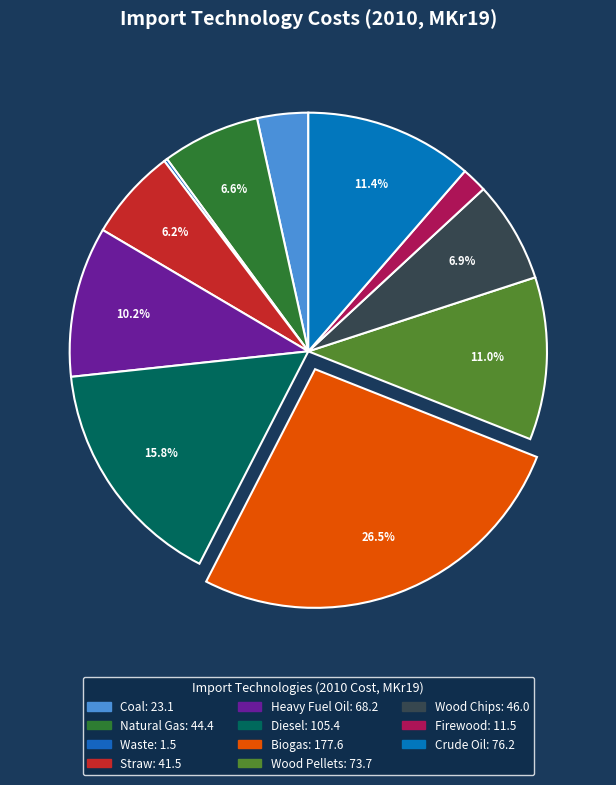

What percentage is the Firewood slice, to the nearest percent?

2%